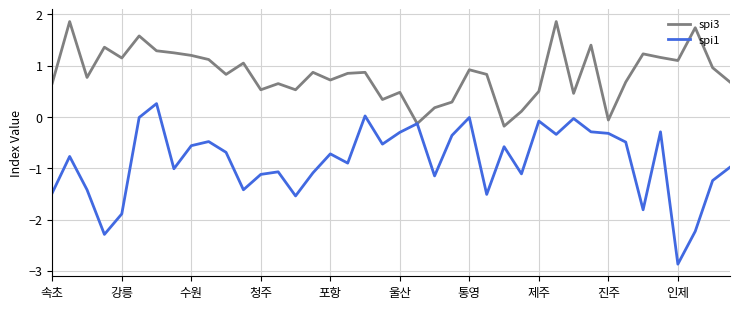

Which series has the largest total across all categories?

spi3